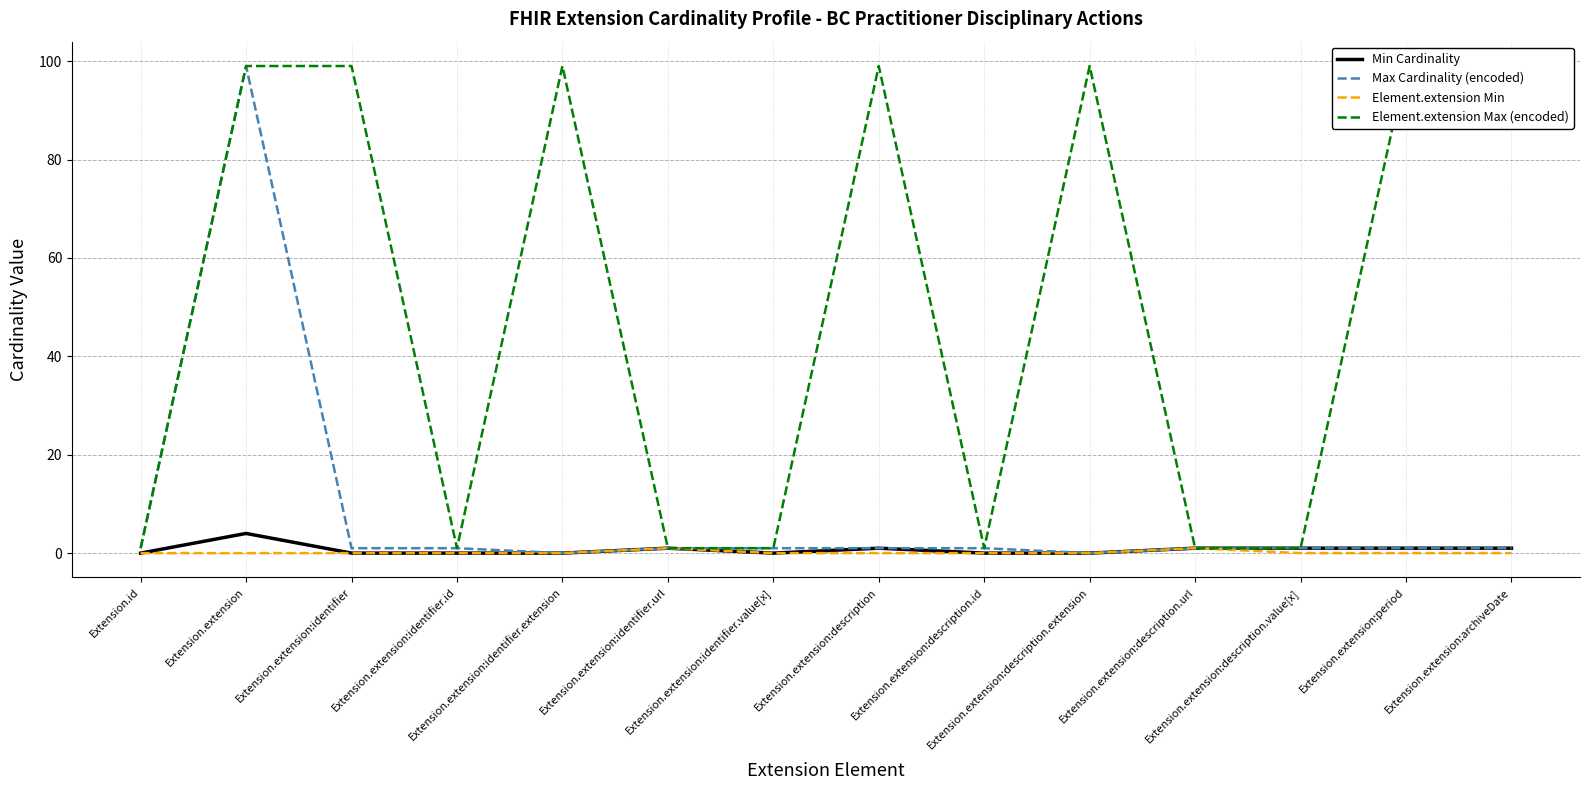

What position from the right is Extension.extension:description.id?

6